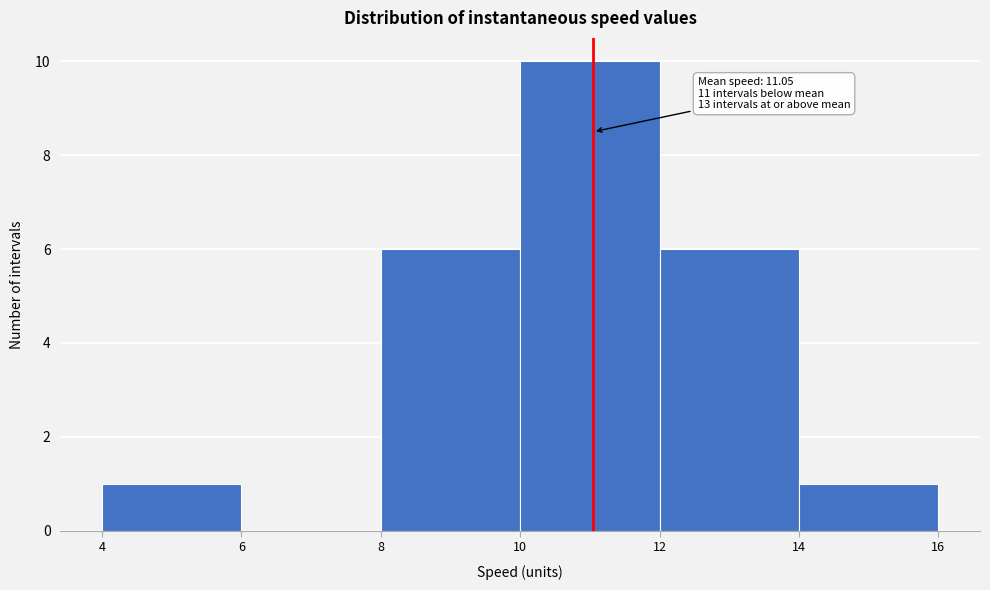

Which range on the x-axis has the tallest bar?

10 to 12